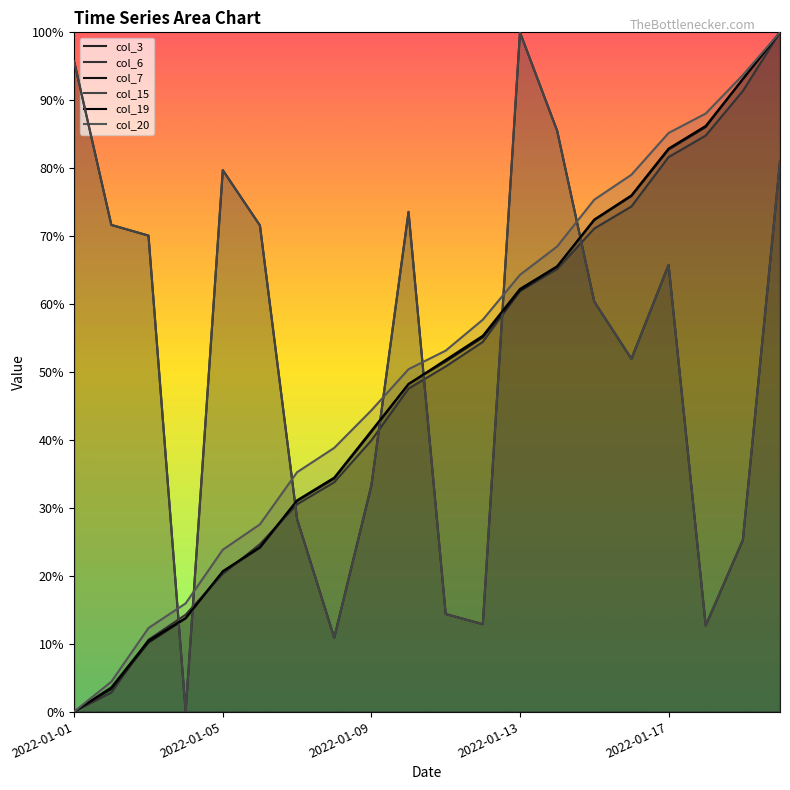

What is the difference between the maximum and minimum values in the col_6 series?

1.0